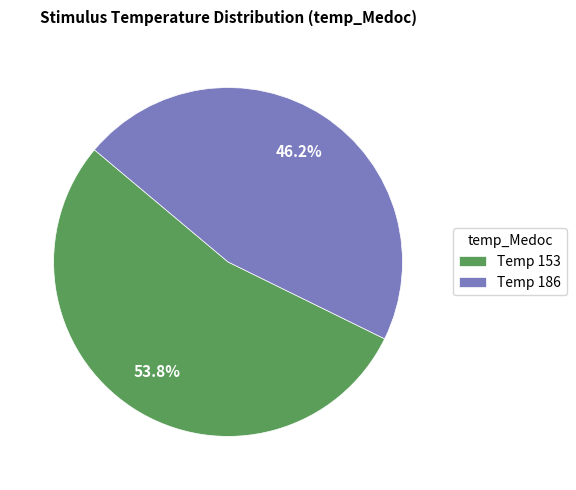

Between Temp 153 and Temp 186, which is larger?

Temp 153